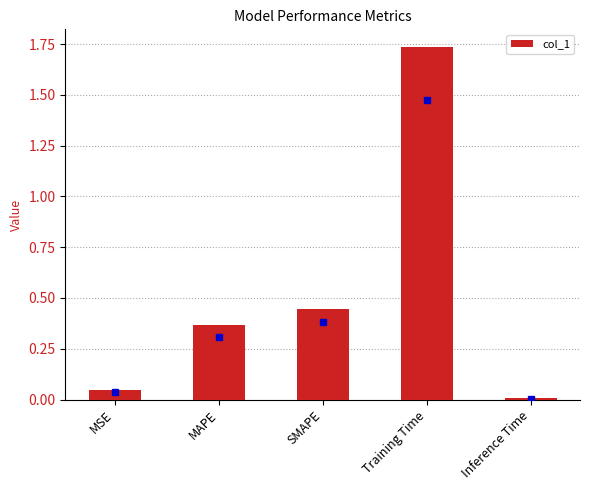

At which category does the chart reach its peak across all series?

Training Time